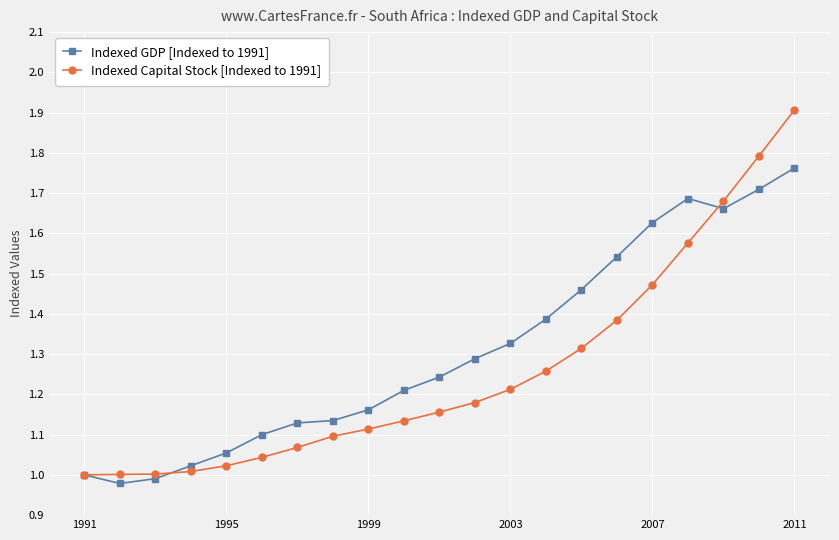

How many lines are shown in the chart?

2